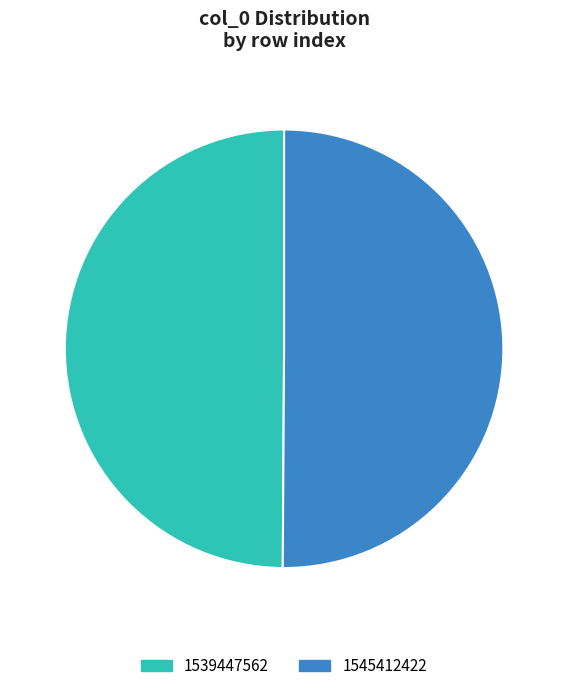

Is the sum of 1539447562 and 1545412422 greater than half?

Yes